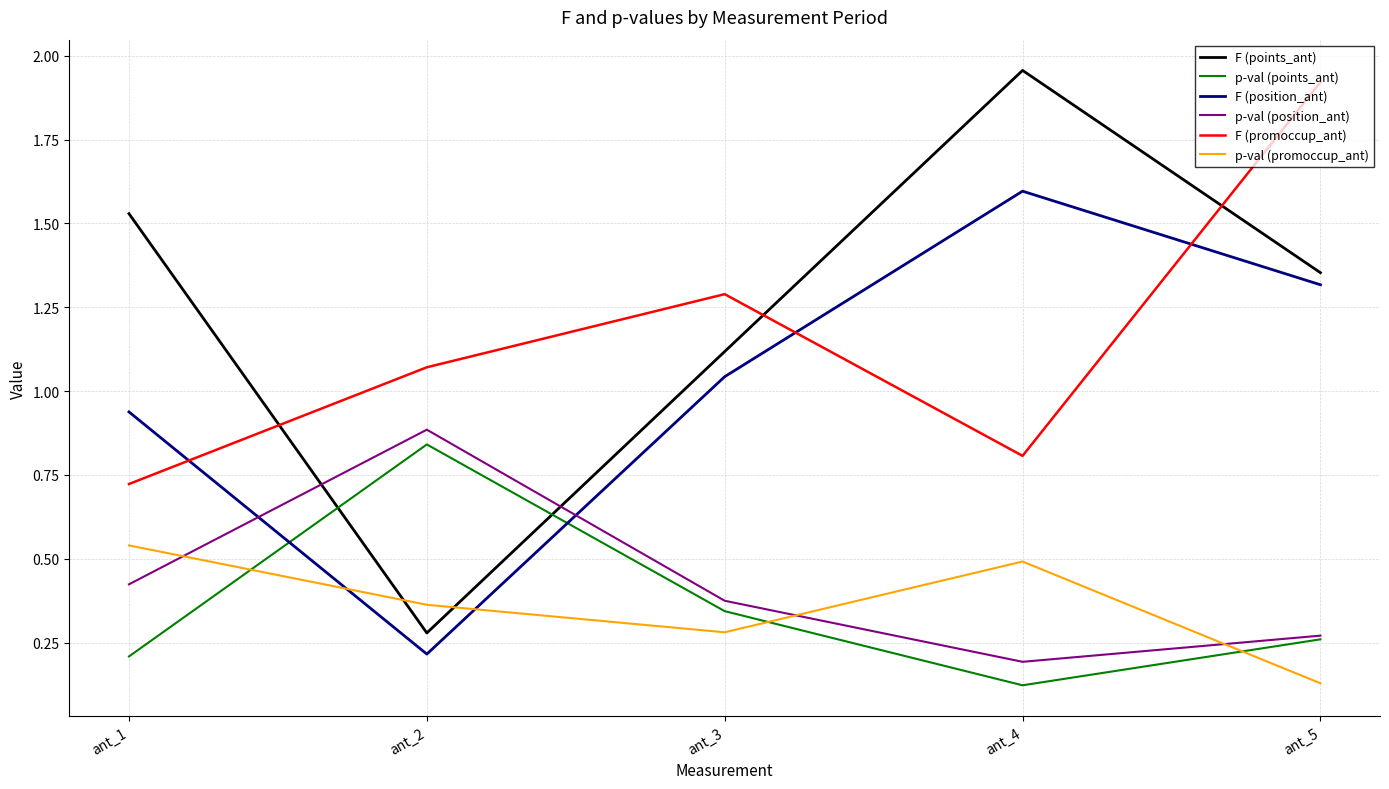

How many interior local valleys does the F (points_ant) series have?

1